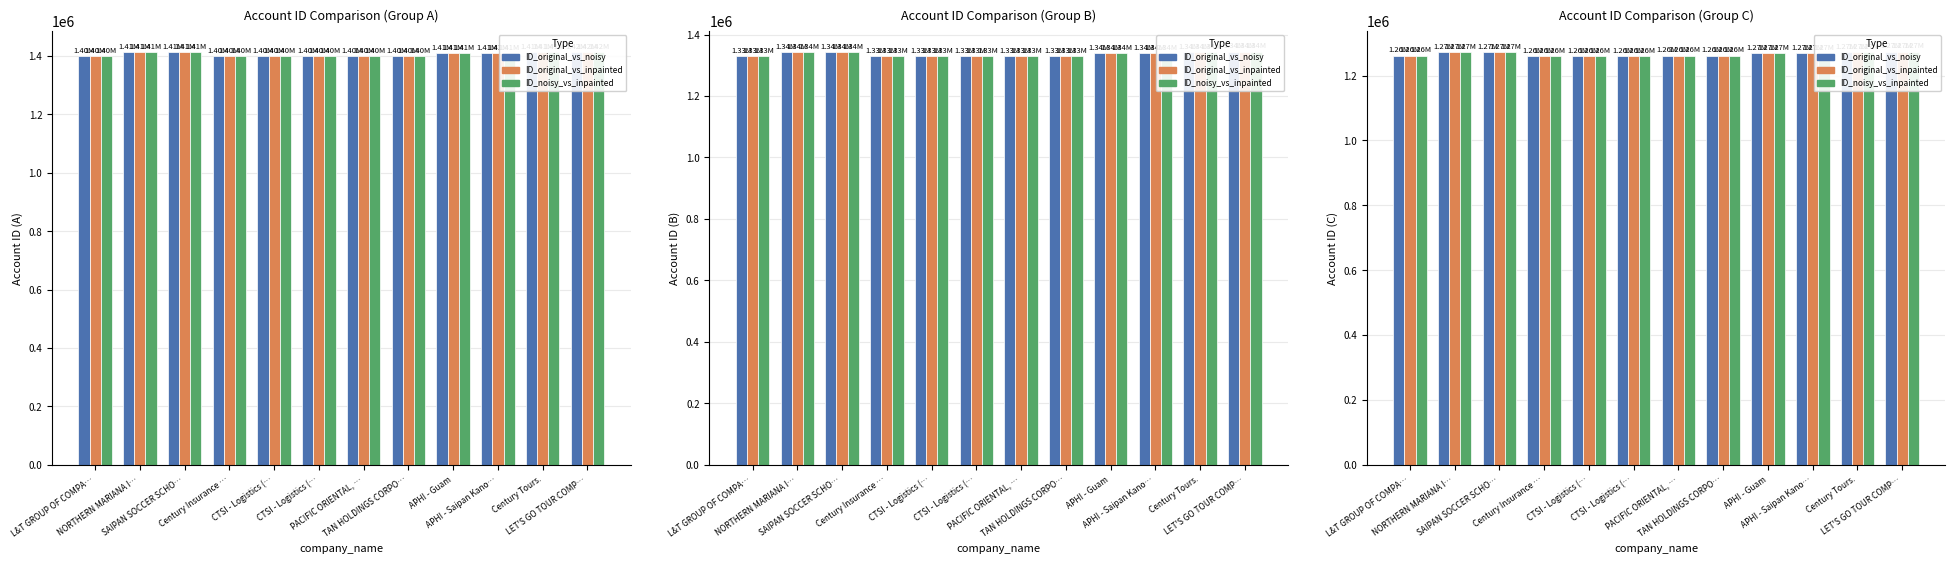

Which series has the largest range (max minus min)?

Account ID (series_1)